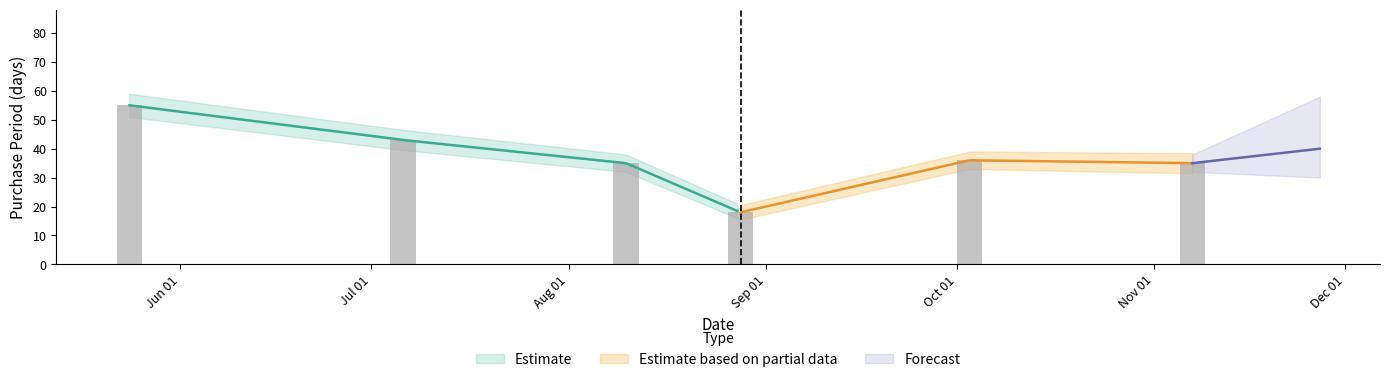

At which label does the data first exceed 36?

Jun 01